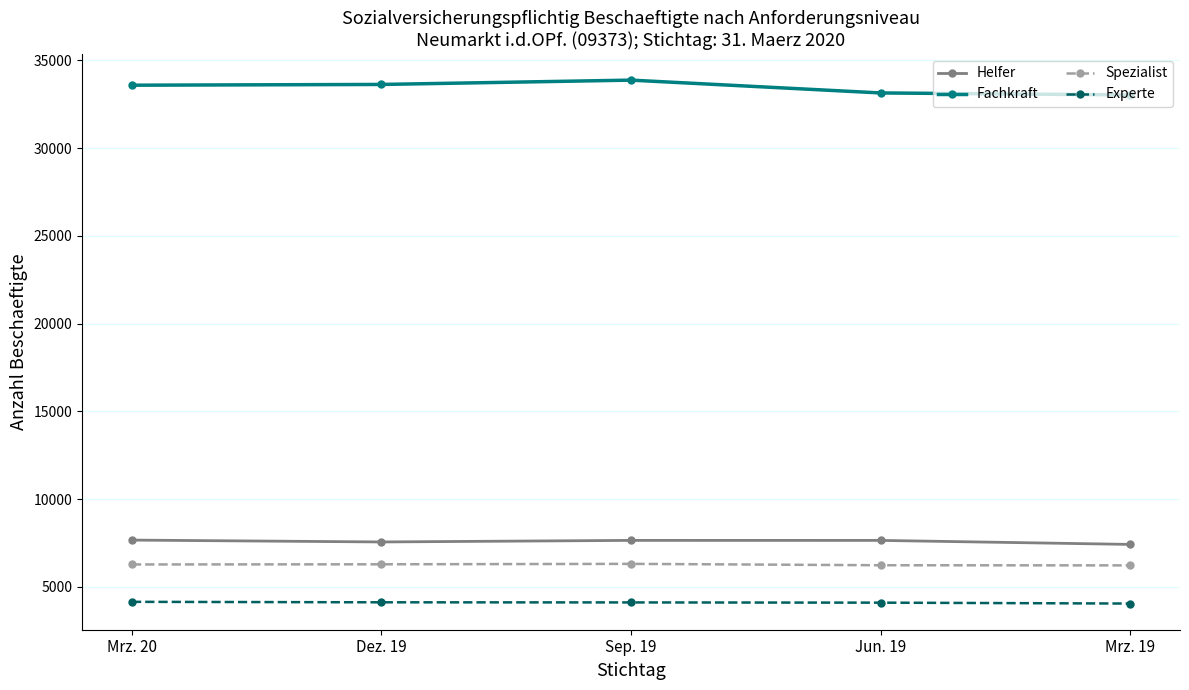

Where does the Helfer series first go above 7649?

Mrz. 20